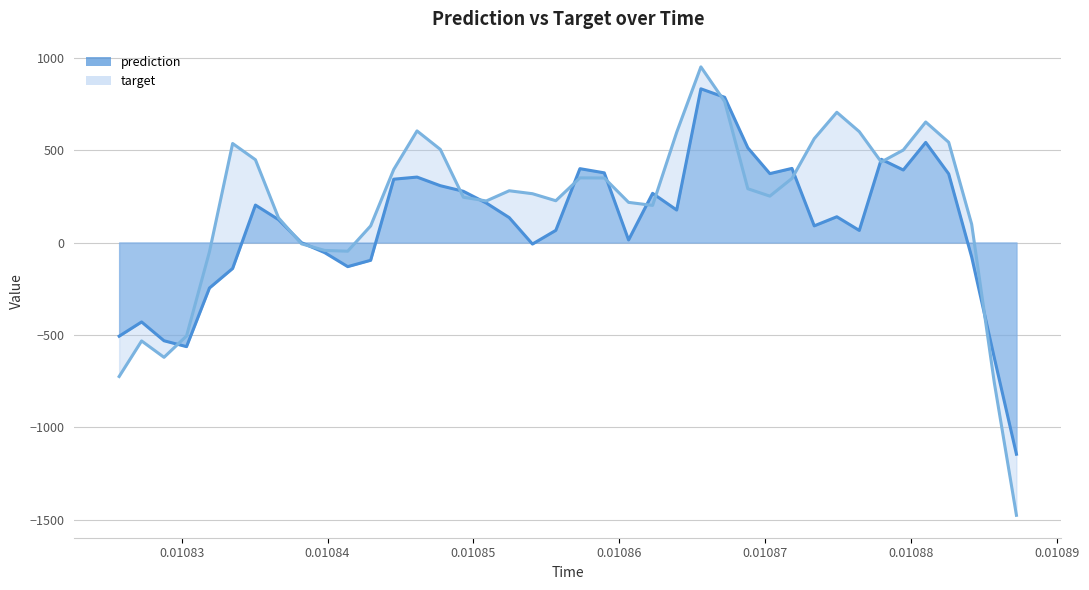

True or false: prediction and target cross at least once.

True